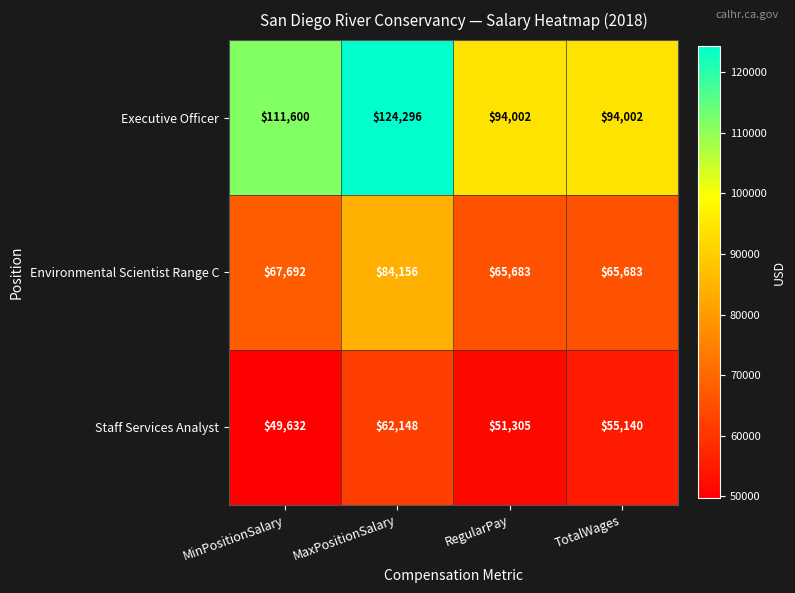

Which series has the largest range (max minus min)?

Executive Officer